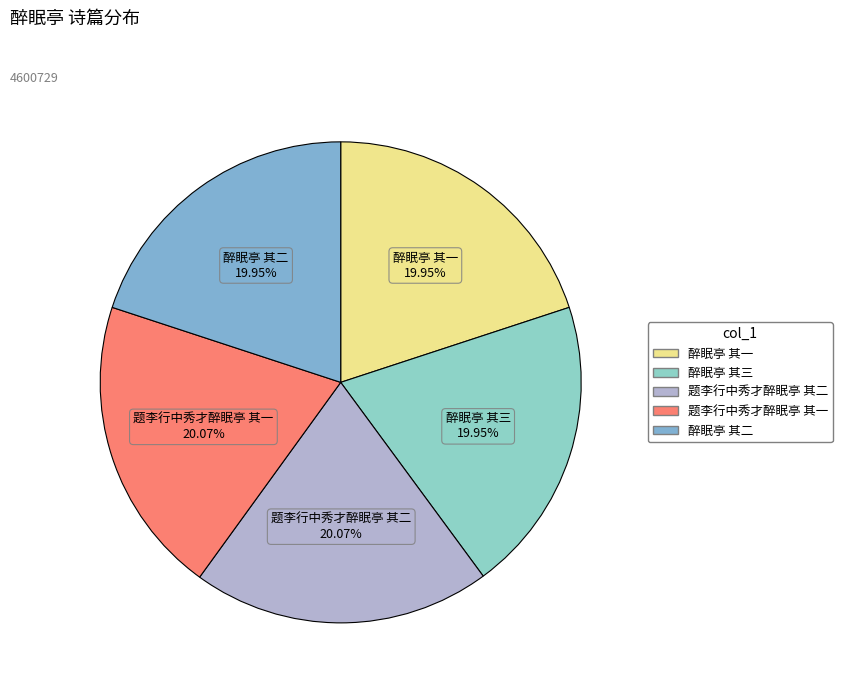

What is the ratio of the value at 醉眠亭 其一 to the value at 题李行中秀才醉眠亭 其二?

1.0